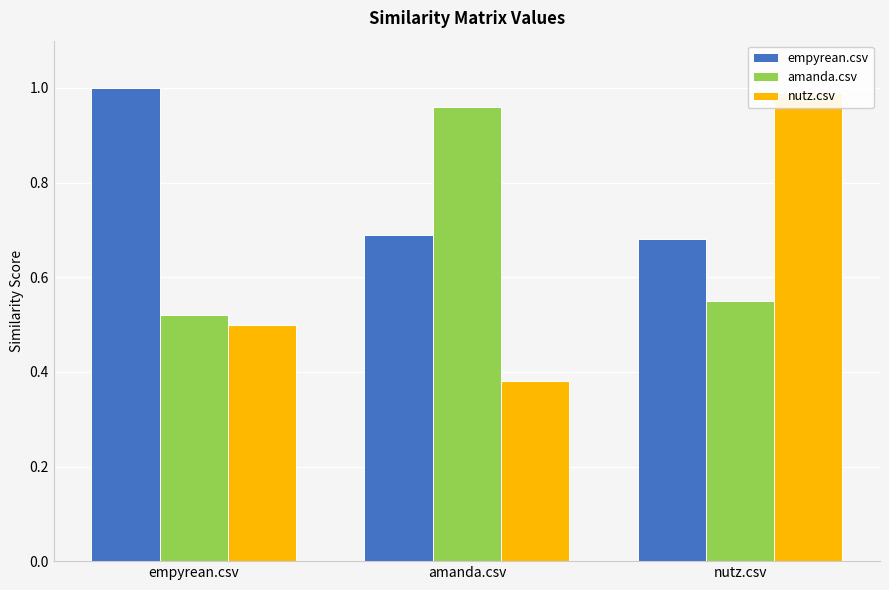

Rank the series by their average value, from highest to lowest.

empyrean.csv, amanda.csv, nutz.csv